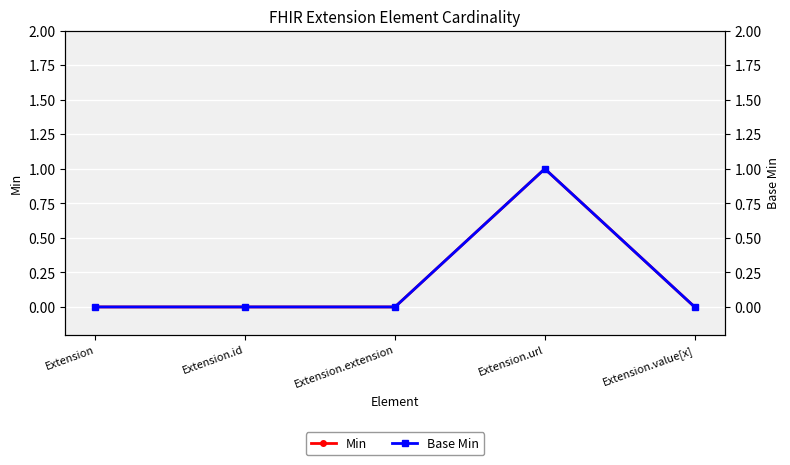

What is the difference between the maximum and minimum values in the Base Min series?

1